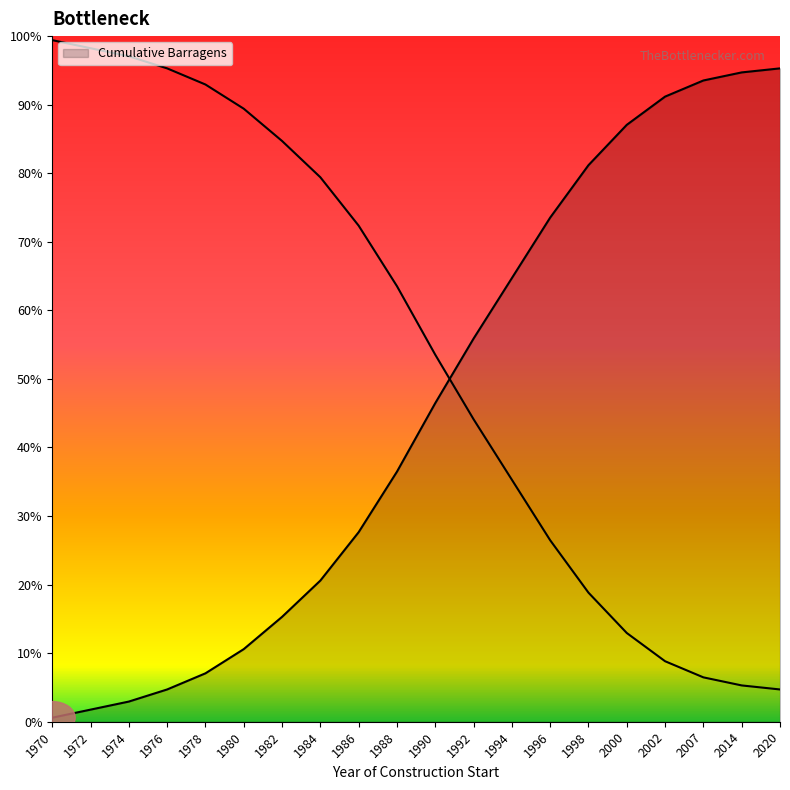

List the labels in order of value, largest first.

2020, 2014, 2007, 2002, 2000, 1998, 1996, 1994, 1992, 1990, 1988, 1986, 1984, 1982, 1980, 1978, 1976, 1974, 1972, 1970